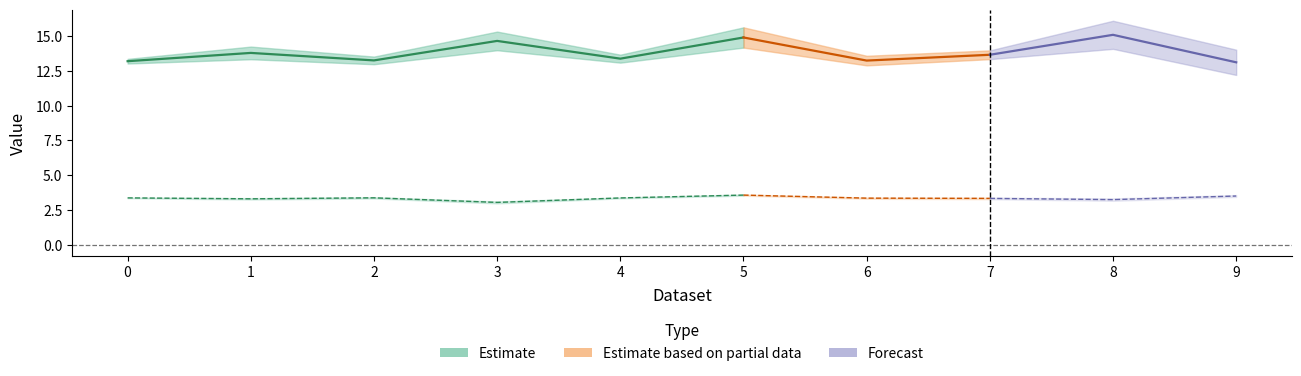

True or false: accuracy_std has a value of 0.1 at 6.

False